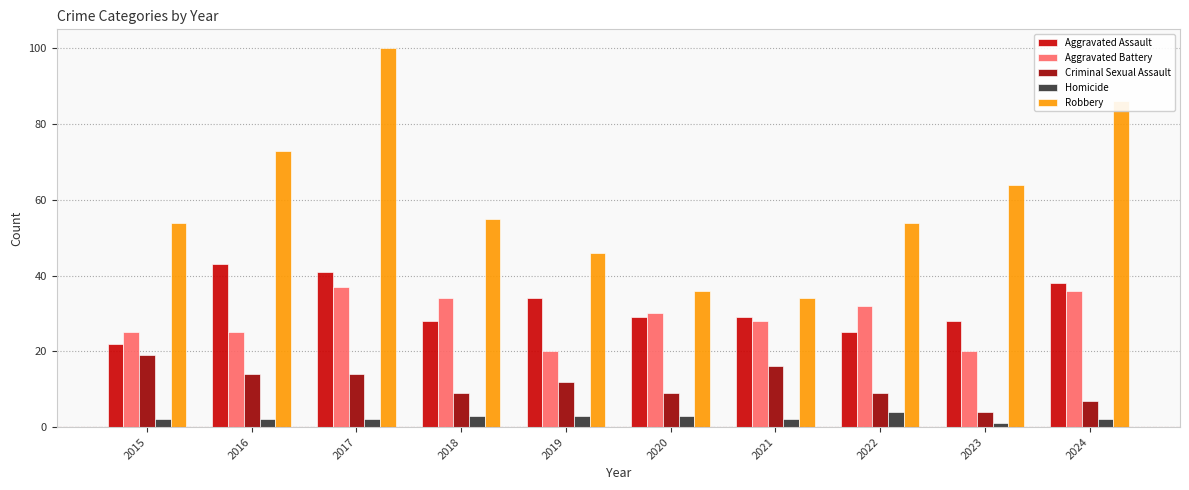

At which label does Criminal Sexual Assault first exceed 12?

2015